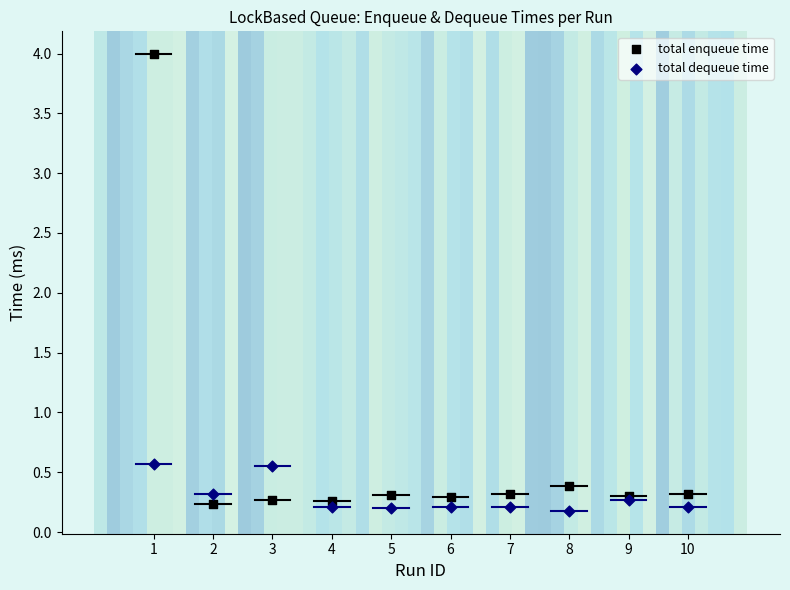

Which series contains the highest Y value?

total enqueue time